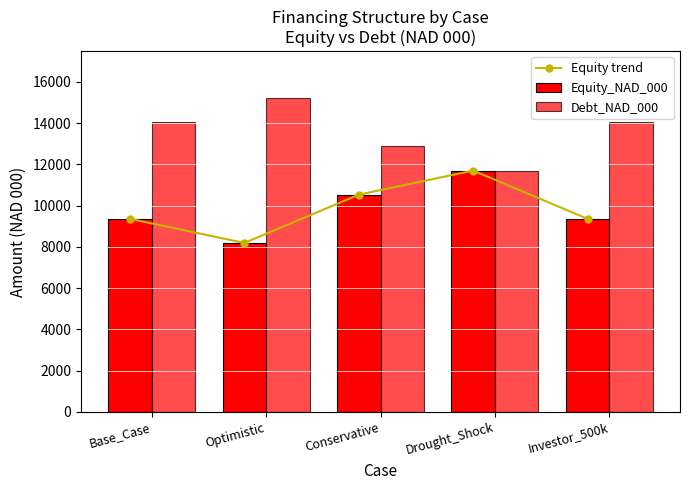

Is the value of Equity_NAD_000 at Investor_500k greater than the value of Equity trend at Conservative?

No